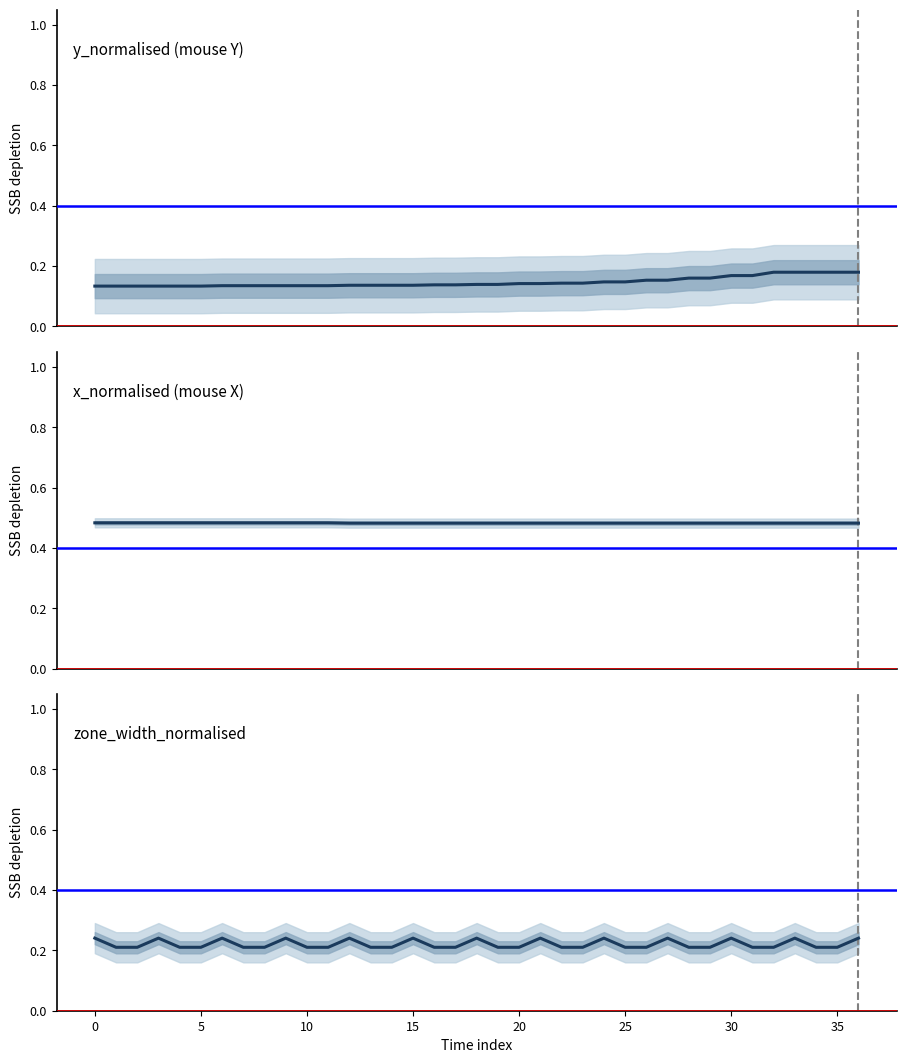

True or false: x_normalised_p1 has more than 2 interior local peaks.

False